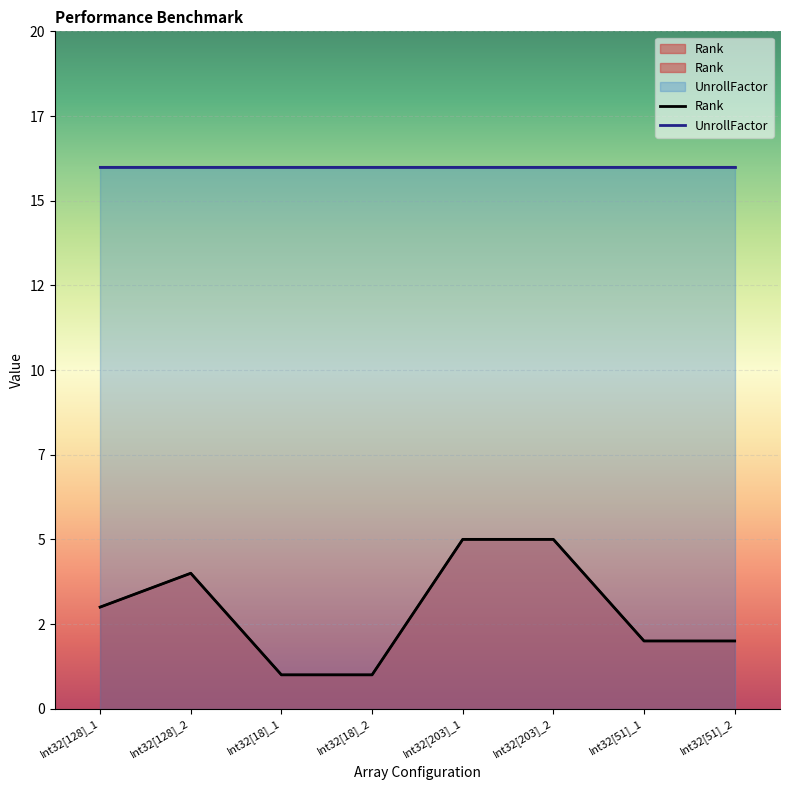

How many data points does each series have?

8